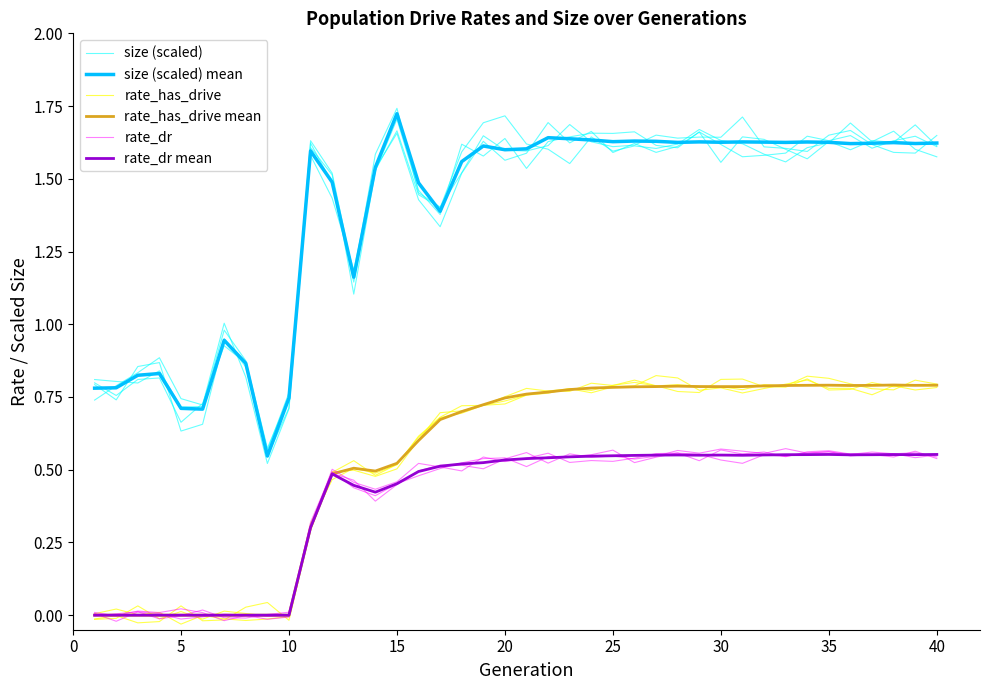

How many interior local valleys does the size (scaled) series have?

11